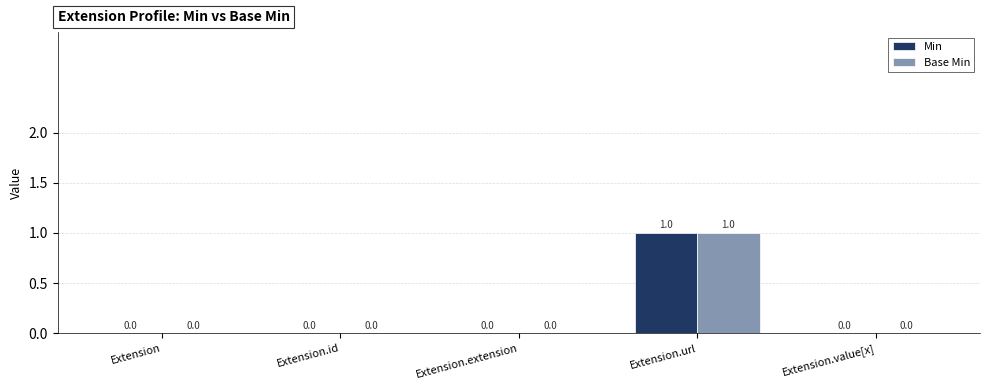

Count the Min values in the range 0 to 1.

5